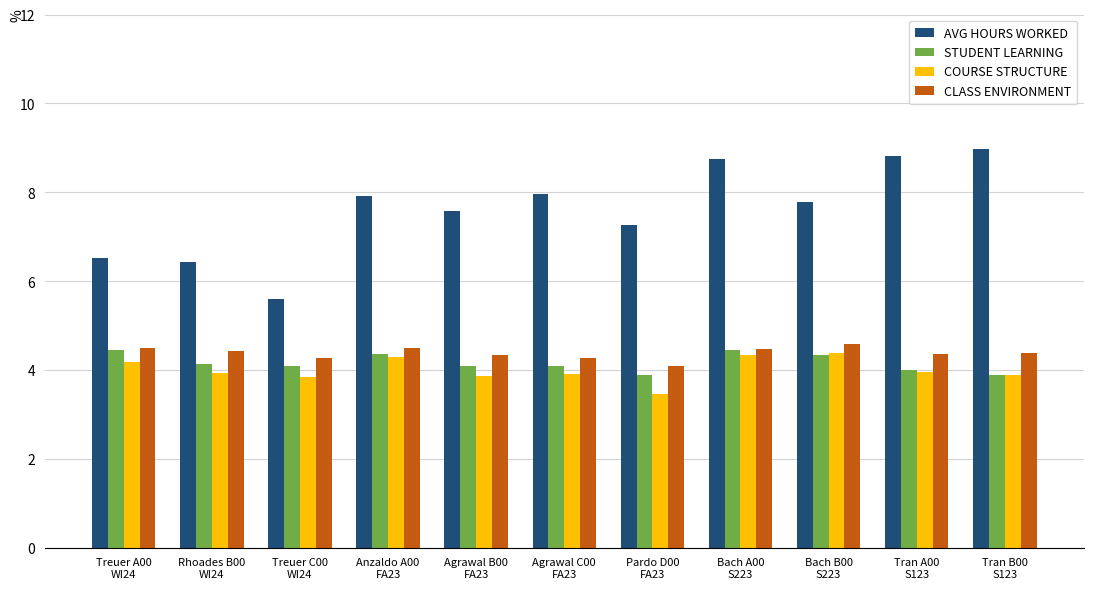

Is it true that CLASS ENVIRONMENT equals 2.5 at Rhoades B00
WI24?

False